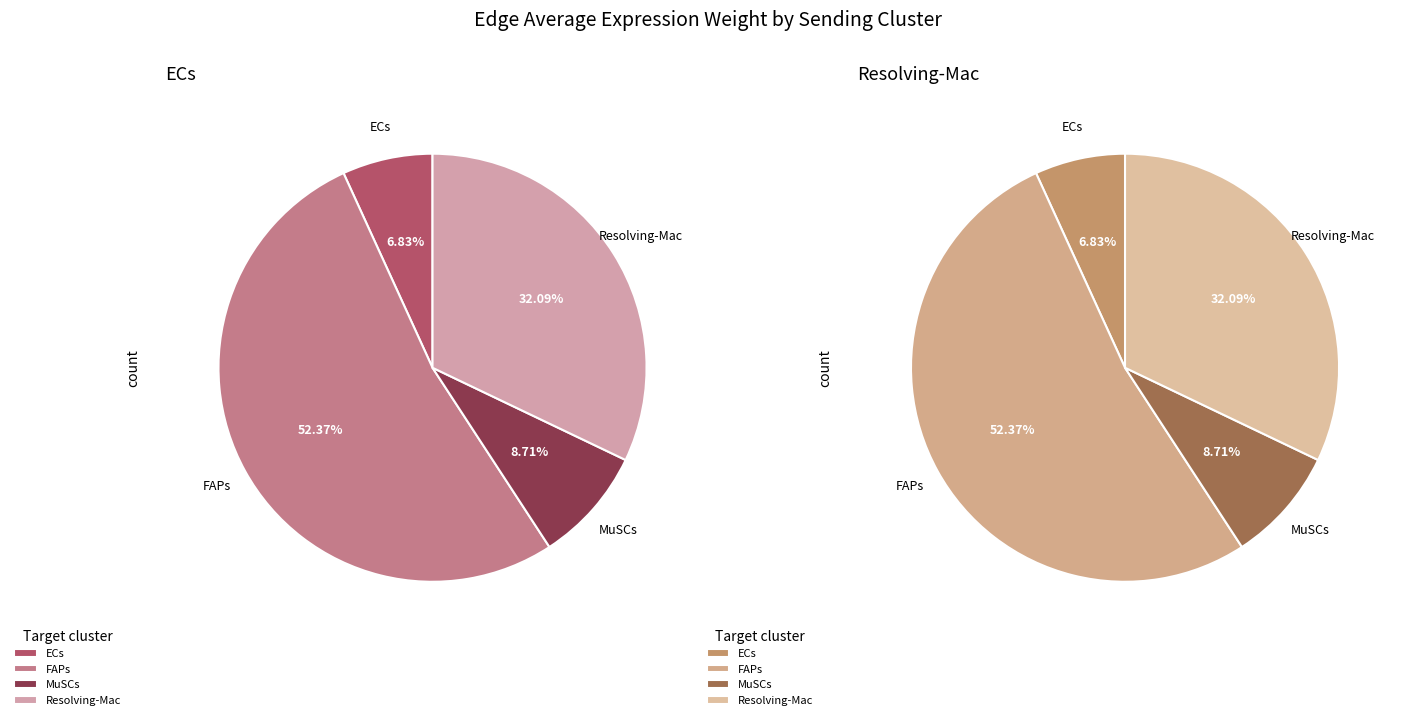

Which slice is the largest?

ECs->FAPs